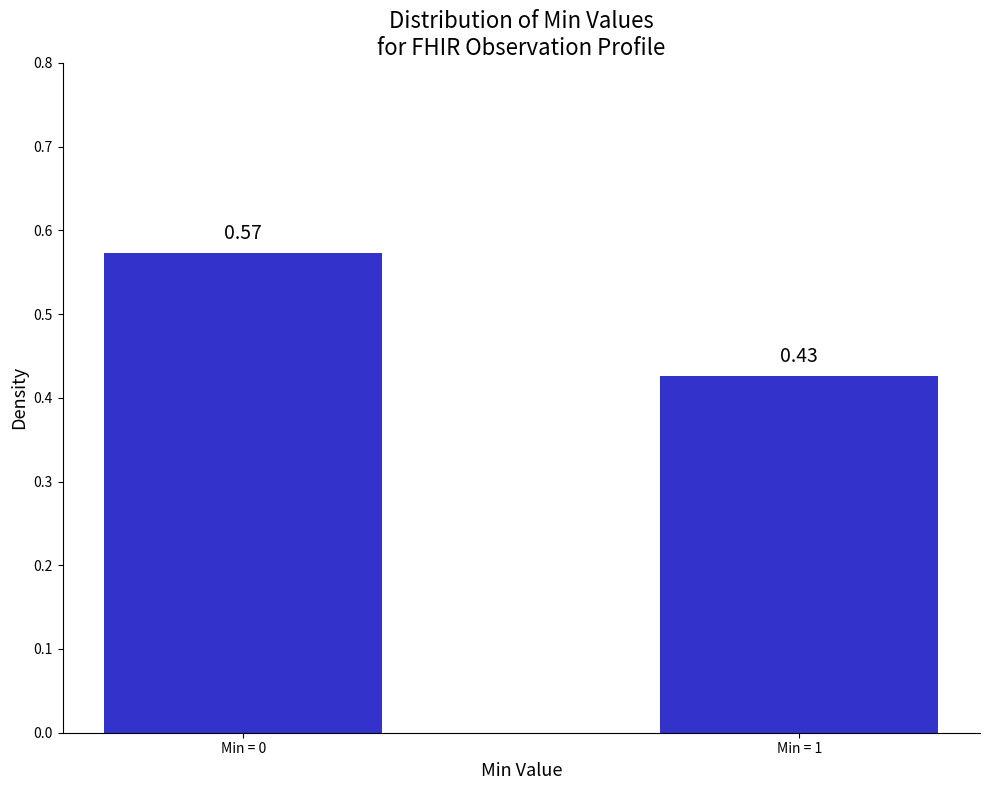

Rank the categories by value from highest to lowest.

Min = 0, Min = 1